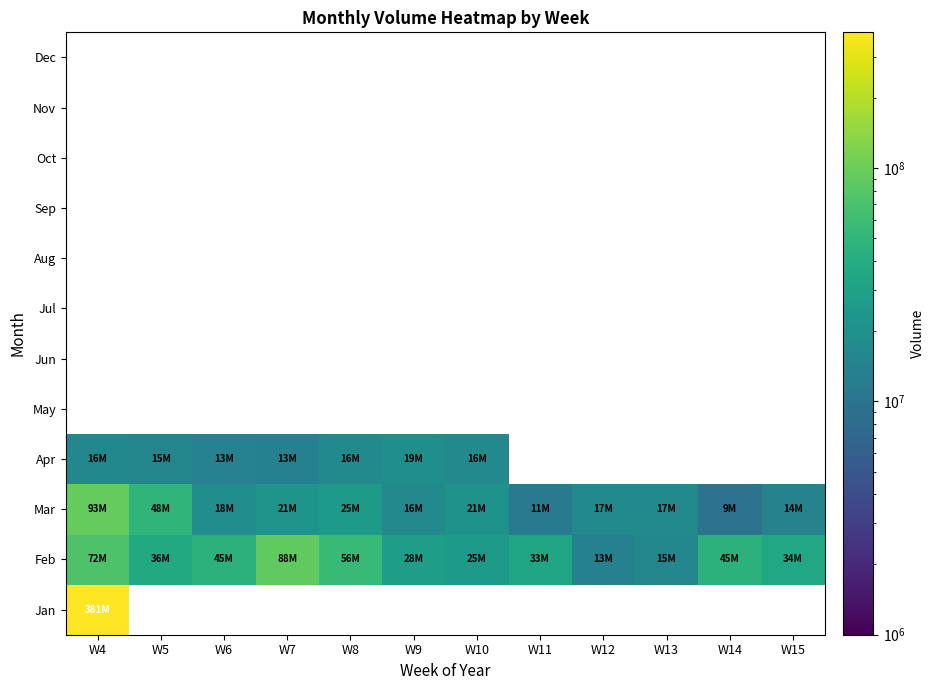

How many values in the Feb series are below 36735442?

6